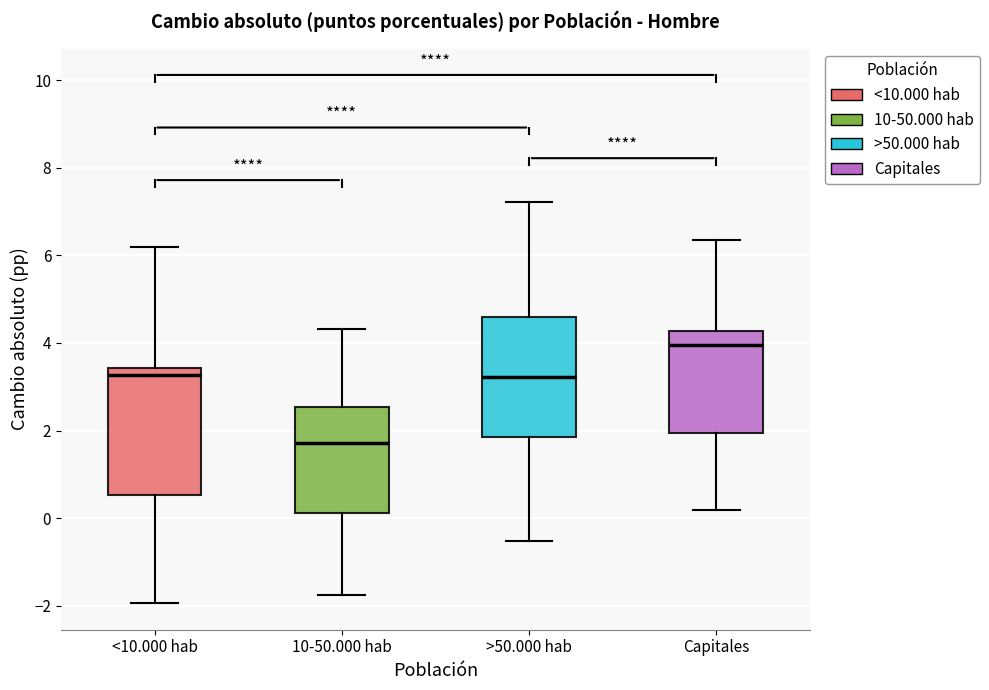

Where is the upper edge of the box for >50.000 hab on the y-axis? The values are not printed on the chart, so give them approximately, as read against the axis.

4.6